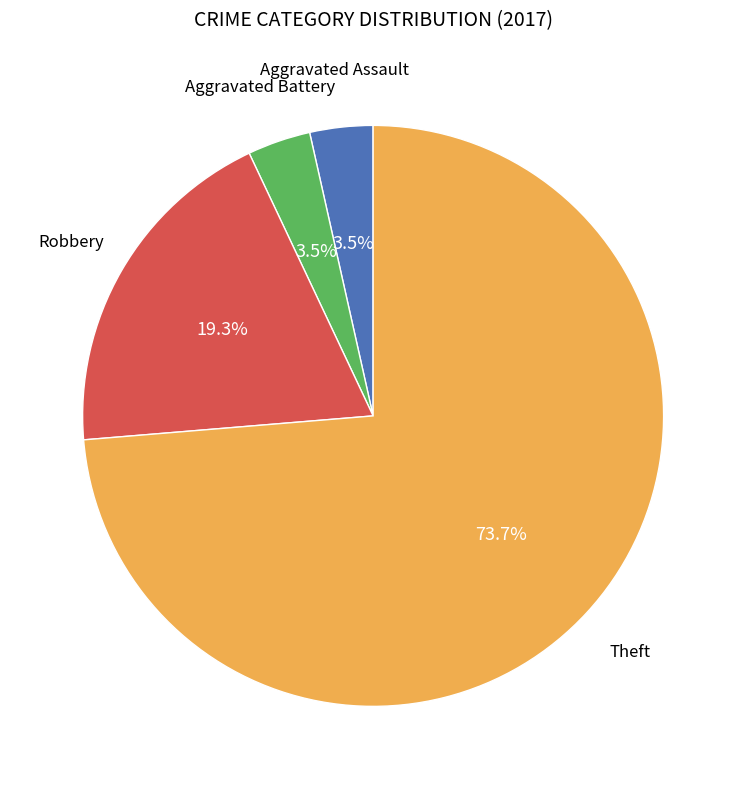

Is there a majority slice in this chart?

Yes